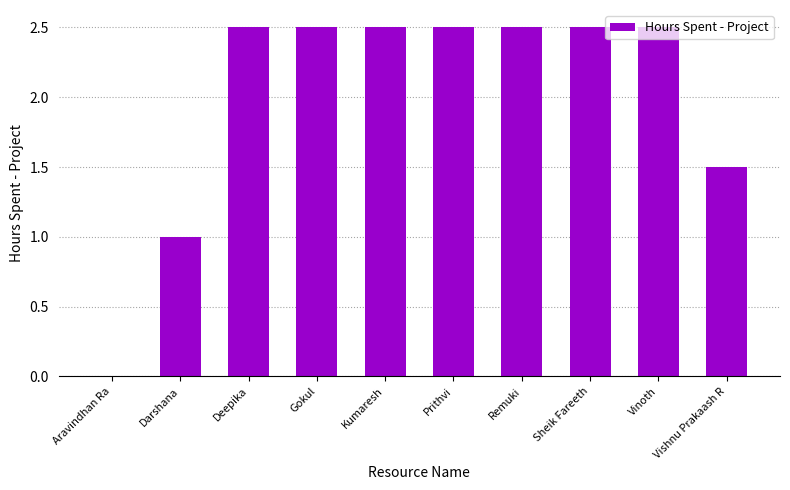

Reading left to right, transcribe all the data shown in this chart.

Aravindhan Ra=0.0	Darshana=1.0	Deepika=2.5	Gokul=2.5	Kumaresh=2.5	Prithvi=2.5	Remuki=2.5	Sheik Fareeth=2.5	Vinoth=2.5	Vishnu Prakaash R=1.5